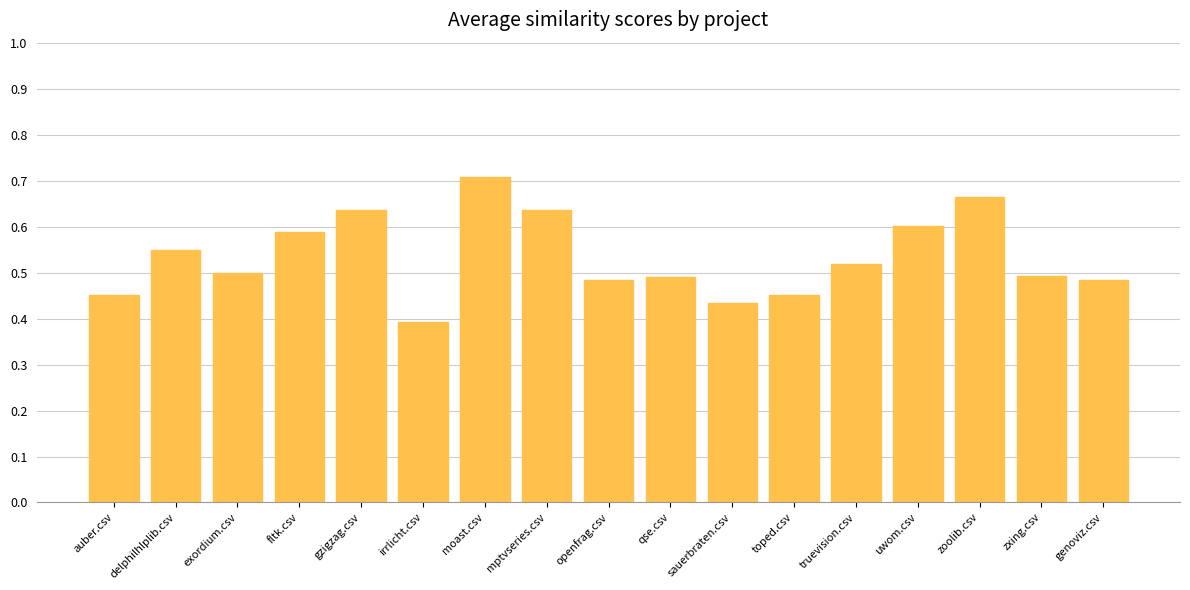

Between delphilhlplib.csv and gzigzag.csv, which is larger?

gzigzag.csv